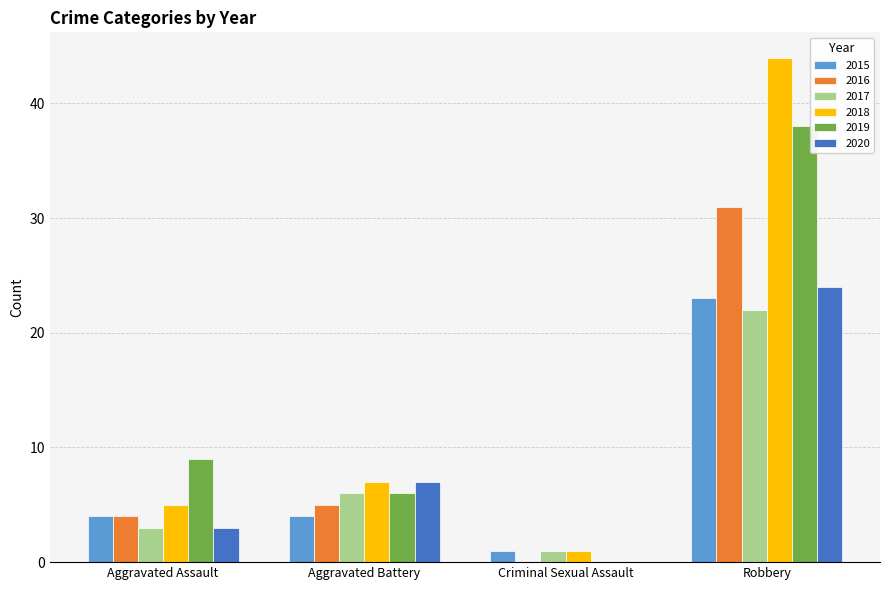

Which series has the widest spread of values?

2018